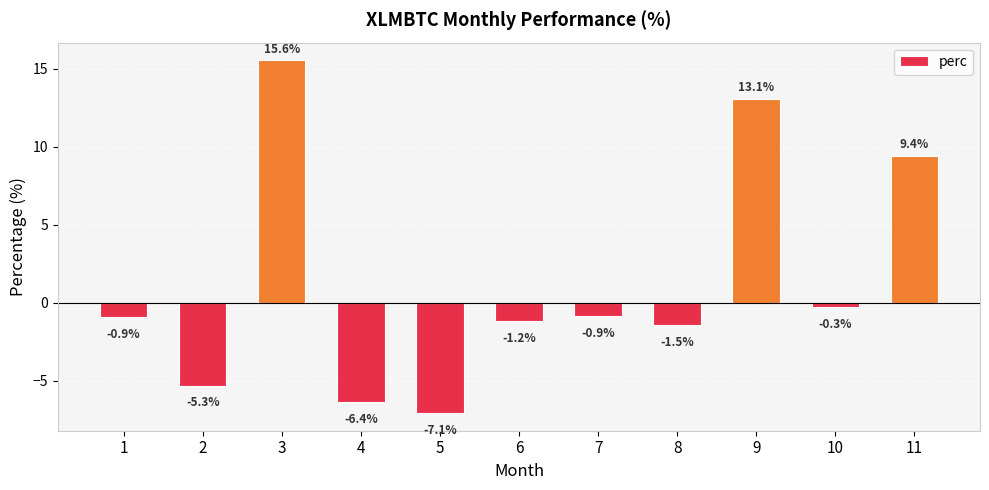

How many positive values are there?

3